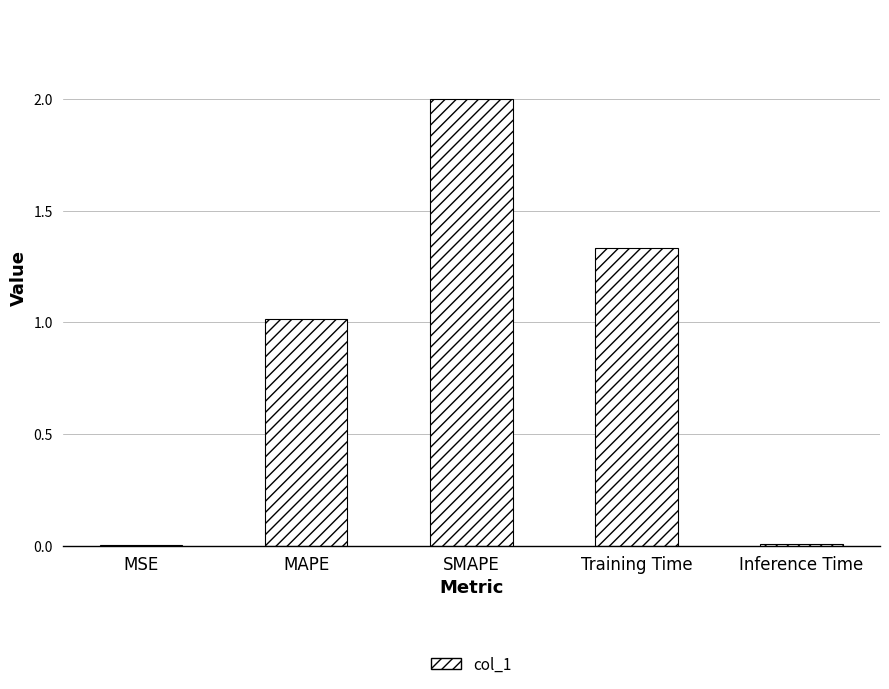

Where does the data first go above 1?

MAPE